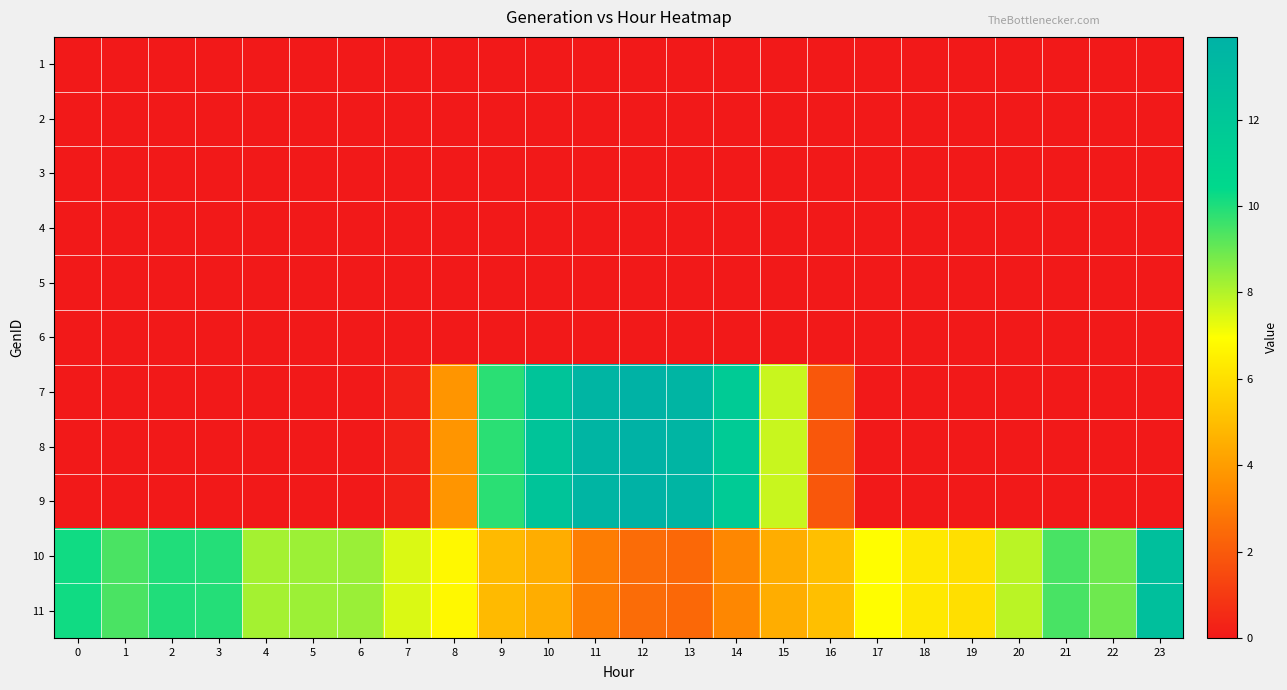

Reading left to right, transcribe all the data shown in this chart.

1: 0=0.0	1=0.0	2=0.0	3=0.0	4=0.0	5=0.0	6=0.0	7=0.0	8=0.0	9=0.0	10=0.0	11=0.0	12=0.0	13=0.0	14=0.0	15=0.0	16=0.0	17=0.0	18=0.0	19=0.0	20=0.0	21=0.0	22=0.0	23=0.0
2: 0=0.0	1=0.0	2=0.0	3=0.0	4=0.0	5=0.0	6=0.0	7=0.0	8=0.0	9=0.0	10=0.0	11=0.0	12=0.0	13=0.0	14=0.0	15=0.0	16=0.0	17=0.0	18=0.0	19=0.0	20=0.0	21=0.0	22=0.0	23=0.0
3: 0=0.0	1=0.0	2=0.0	3=0.0	4=0.0	5=0.0	6=0.0	7=0.0	8=0.0	9=0.0	10=0.0	11=0.0	12=0.0	13=0.0	14=0.0	15=0.0	16=0.0	17=0.0	18=0.0	19=0.0	20=0.0	21=0.0	22=0.0	23=0.0
4: 0=0.0	1=0.0	2=0.0	3=0.0	4=0.0	5=0.0	6=0.0	7=0.0	8=0.0	9=0.0	10=0.0	11=0.0	12=0.0	13=0.0	14=0.0	15=0.0	16=0.0	17=0.0	18=0.0	19=0.0	20=0.0	21=0.0	22=0.0	23=0.0
5: 0=0.0	1=0.0	2=0.0	3=0.0	4=0.0	5=0.0	6=0.0	7=0.0	8=0.0	9=0.0	10=0.0	11=0.0	12=0.0	13=0.0	14=0.0	15=0.0	16=0.0	17=0.0	18=0.0	19=0.0	20=0.0	21=0.0	22=0.0	23=0.0
6: 0=0.0	1=0.0	2=0.0	3=0.0	4=0.0	5=0.0	6=0.0	7=0.0	8=0.0	9=0.0	10=0.0	11=0.0	12=0.0	13=0.0	14=0.0	15=0.0	16=0.0	17=0.0	18=0.0	19=0.0	20=0.0	21=0.0	22=0.0	23=0.0
7: 0=0.0	1=0.0	2=0.0	3=0.0	4=0.0	5=0.0	6=0.0	7=0.2	8=3.8	9=9.9	10=12.3	11=13.7	12=13.9	13=13.7	14=11.7	15=7.7	16=1.9	17=0.0	18=0.0	19=0.0	20=0.0	21=0.0	22=0.0	23=0.0
8: 0=0.0	1=0.0	2=0.0	3=0.0	4=0.0	5=0.0	6=0.0	7=0.2	8=3.8	9=9.9	10=12.3	11=13.7	12=13.9	13=13.7	14=11.7	15=7.7	16=1.9	17=0.0	18=0.0	19=0.0	20=0.0	21=0.0	22=0.0	23=0.0
9: 0=0.0	1=0.0	2=0.0	3=0.0	4=0.0	5=0.0	6=0.0	7=0.2	8=3.8	9=9.9	10=12.3	11=13.7	12=13.9	13=13.7	14=11.7	15=7.7	16=1.9	17=0.0	18=0.0	19=0.0	20=0.0	21=0.0	22=0.0	23=0.0
10: 0=10.2	1=9.4	2=10.0	3=9.9	4=8.2	5=8.3	6=8.3	7=7.5	8=6.7	9=4.9	10=4.5	11=3.0	12=2.5	13=2.4	14=3.3	15=4.5	16=5.0	17=6.9	18=6.3	19=6.0	20=7.9	21=9.4	22=8.9	23=12.7
11: 0=10.2	1=9.4	2=10.0	3=9.9	4=8.2	5=8.3	6=8.3	7=7.5	8=6.7	9=4.9	10=4.5	11=3.0	12=2.5	13=2.4	14=3.3	15=4.5	16=5.0	17=6.9	18=6.3	19=6.0	20=7.9	21=9.4	22=8.9	23=12.7